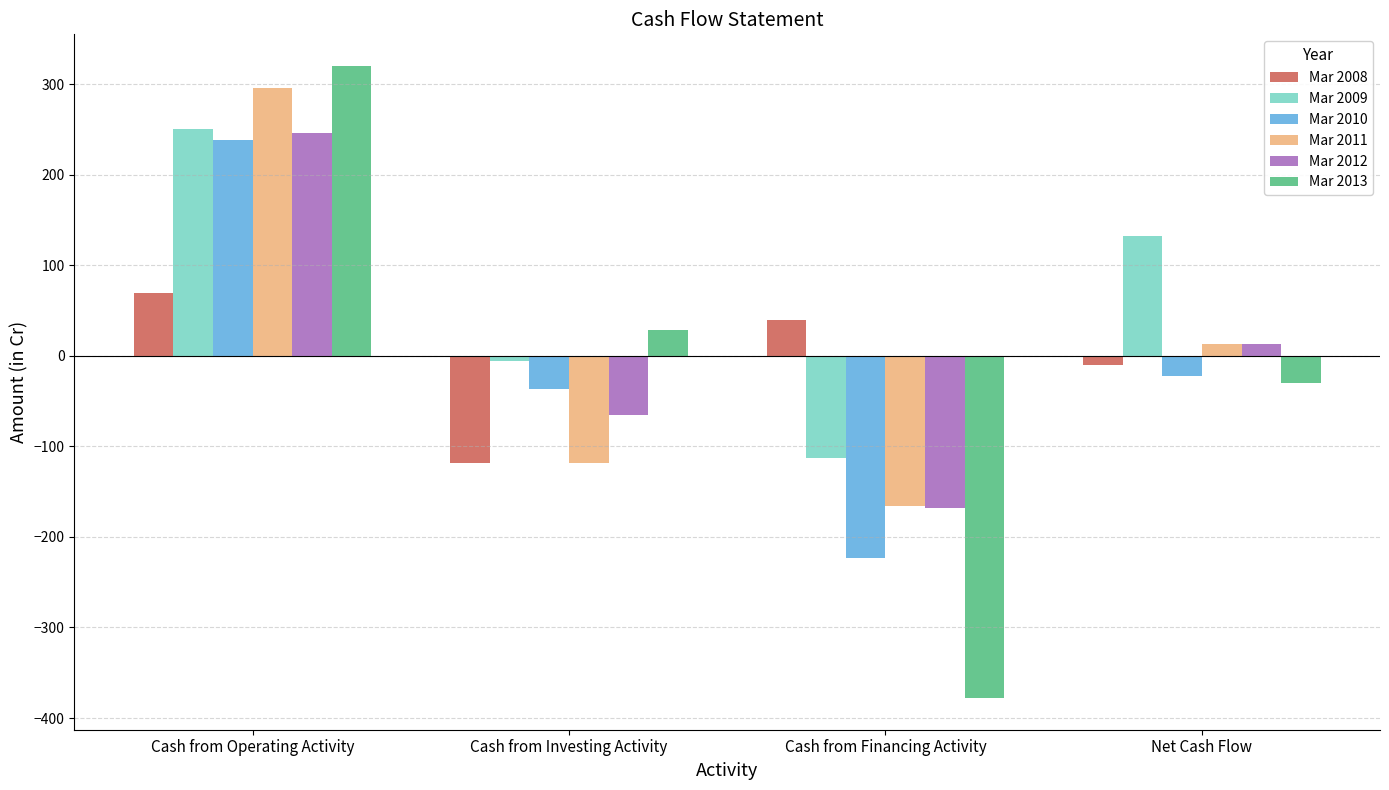

How many groups of bars are there?

4